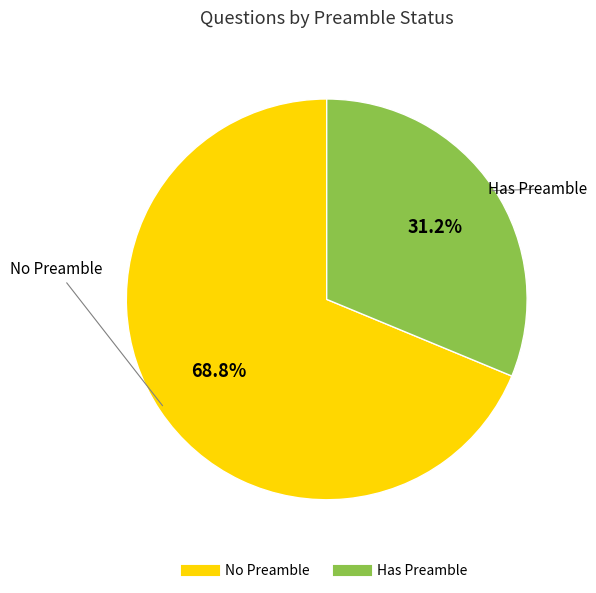

Is there a majority slice in this chart?

Yes